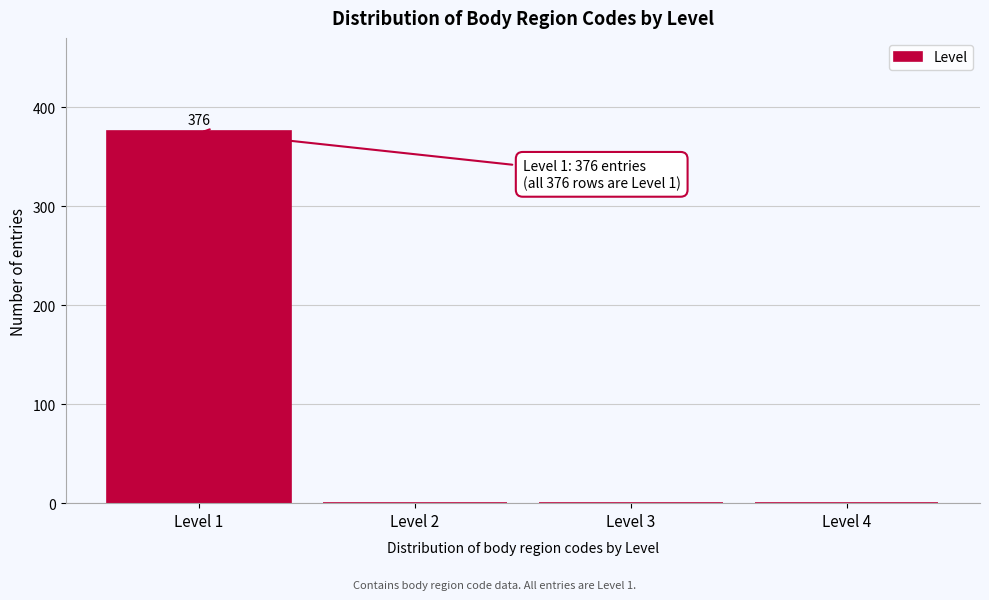

Reading right to left, extract all data points from this chart.

Level 4=0	Level 3=0	Level 2=0	Level 1=376